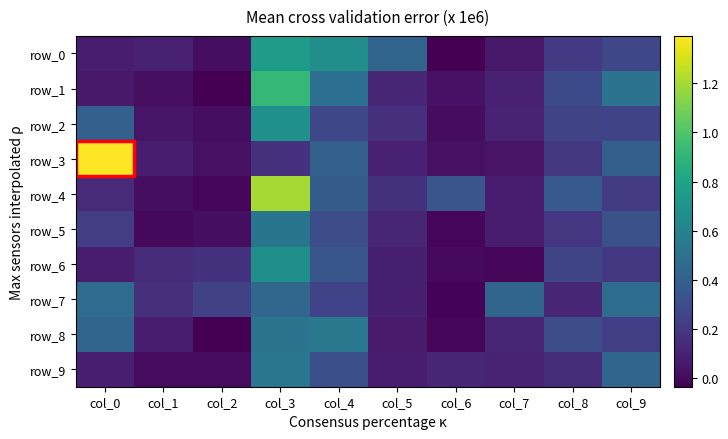

Between col_1 and col_0, which is larger?

col_1